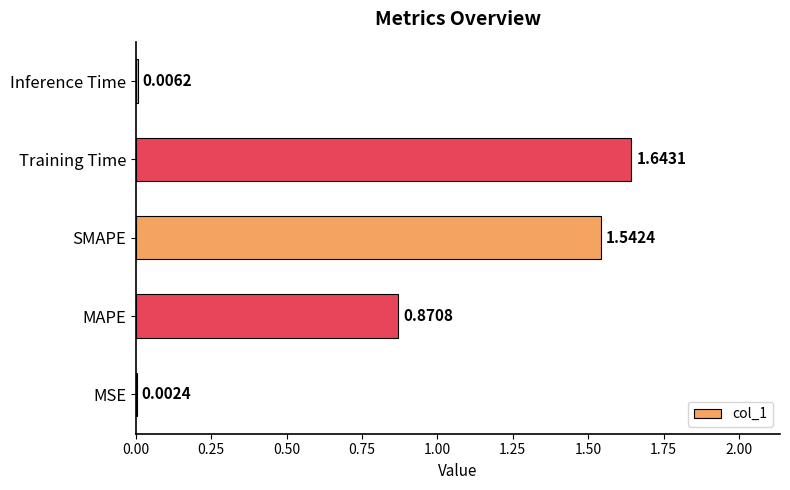

Between MAPE and MSE, which is larger?

MAPE